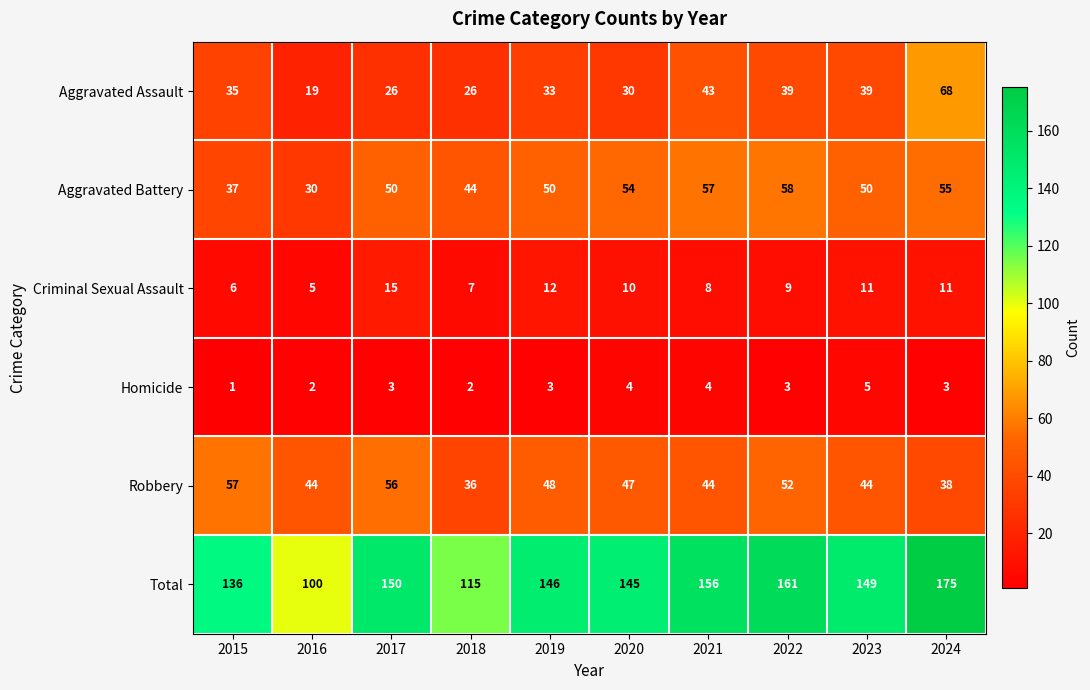

What is the difference between the maximum and minimum values in the Criminal Sexual Assault series?

10